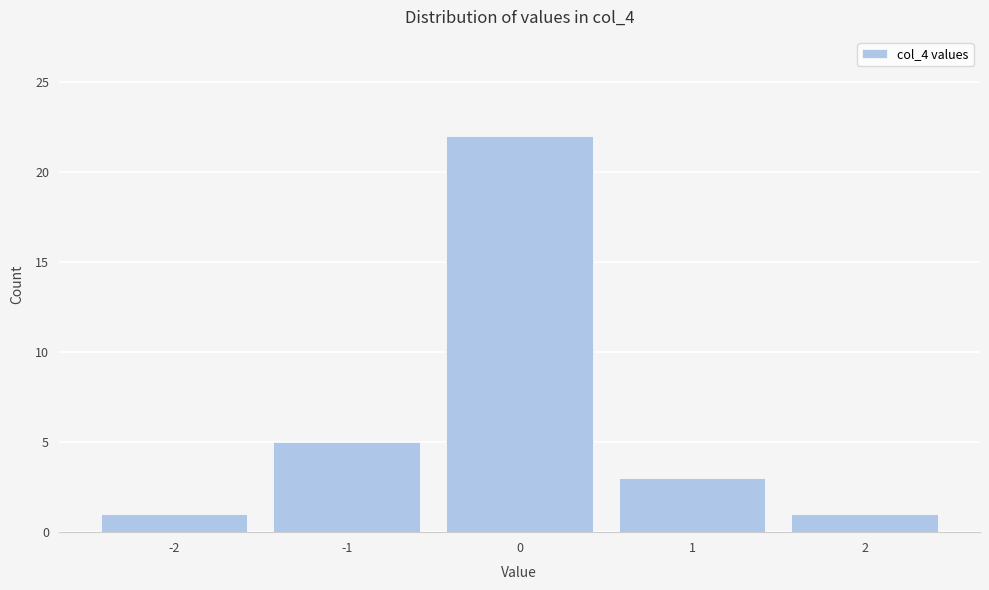

Reading right to left, extract all data points from this chart.

2=1	1=3	0=22	-1=5	-2=1